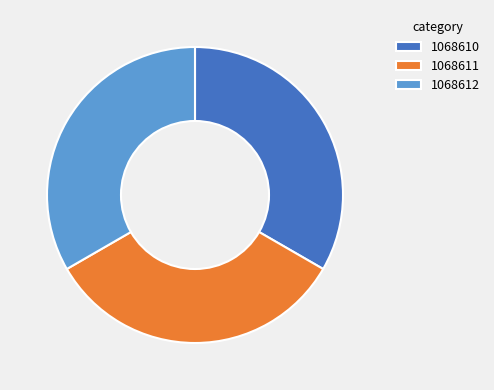

Is the sum of 1068612 and 1068611 greater than half?

Yes